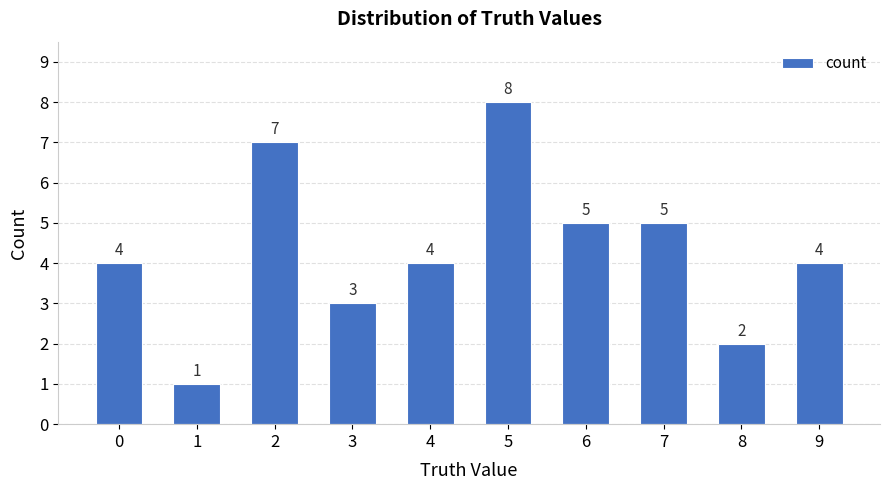

Reading left to right, transcribe all the data shown in this chart.

0=4	1=1	2=7	3=3	4=4	5=8	6=5	7=5	8=2	9=4